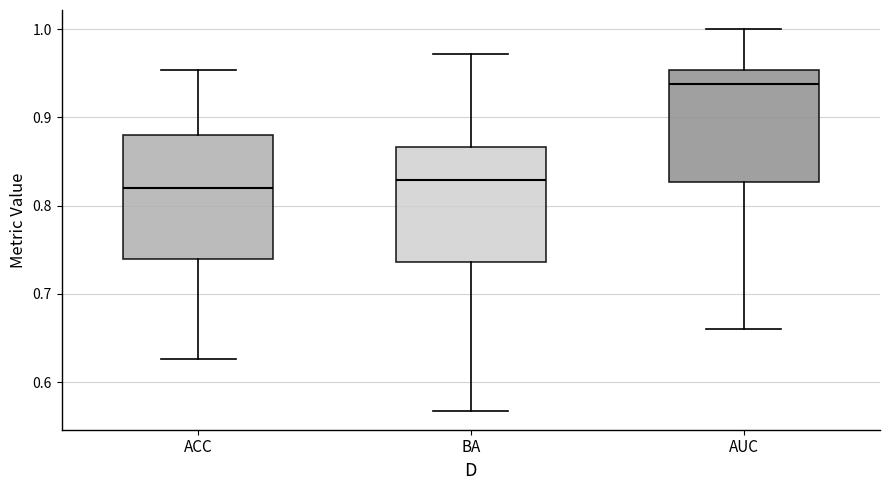

Reading left to right, transcribe this box plot: for each box, give where its median line is, the range the box spans, and where its two whiskers end, as read against the y-axis. The values are not printed on the chart, so give them approximately, as read against the axis.

ACC: median 0.82, box 0.74 to 0.88, whiskers 0.63 to 0.95
BA: median 0.83, box 0.74 to 0.87, whiskers 0.57 to 0.97
AUC: median 0.94, box 0.83 to 0.95, whiskers 0.66 to 1.00